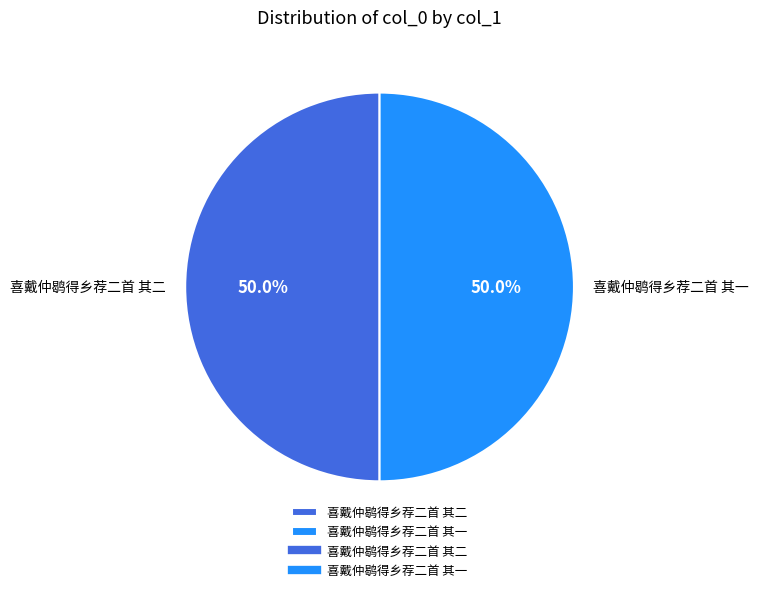

What percentage do 喜戴仲鹖得乡荐二首 其一 and 喜戴仲鹖得乡荐二首 其二 together represent?

100.0%